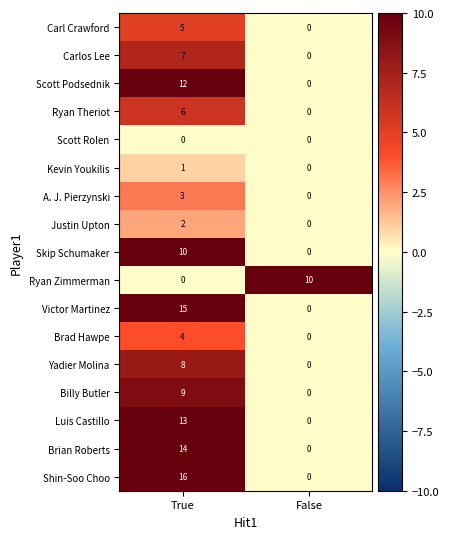

What is the sum of the A. J. Pierzynski values at False and True?

3